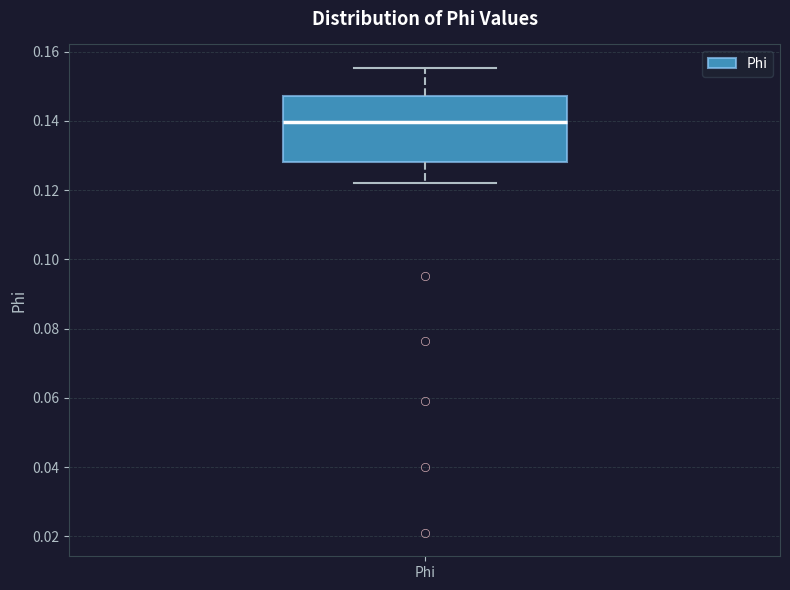

Where does the median line of the box for Phi sit on the y-axis? The values are not printed on the chart, so give them approximately, as read against the axis.

0.140